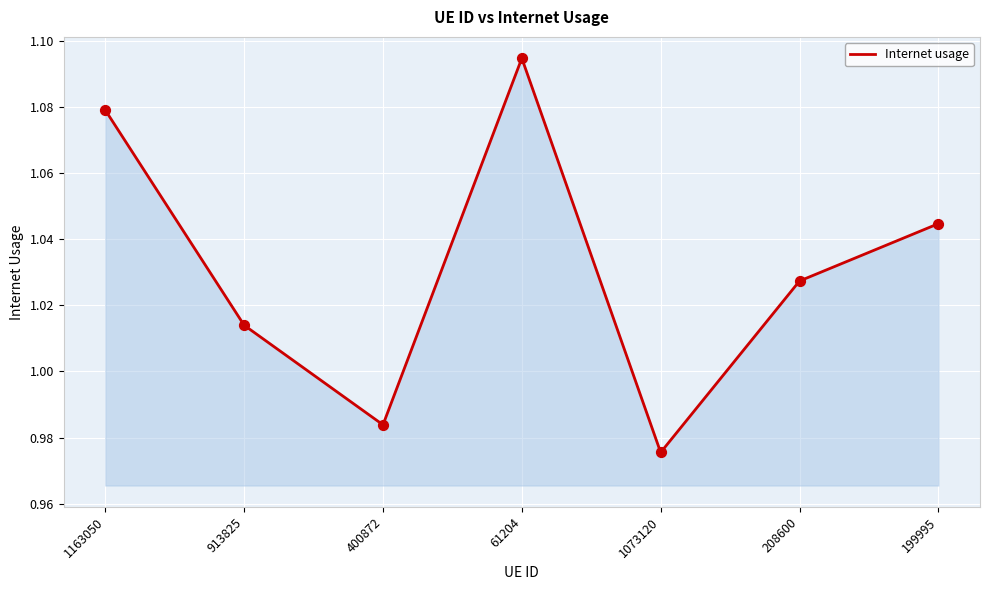

Approximately how many times larger is the value at 913825 compared to 1163050?

0.9